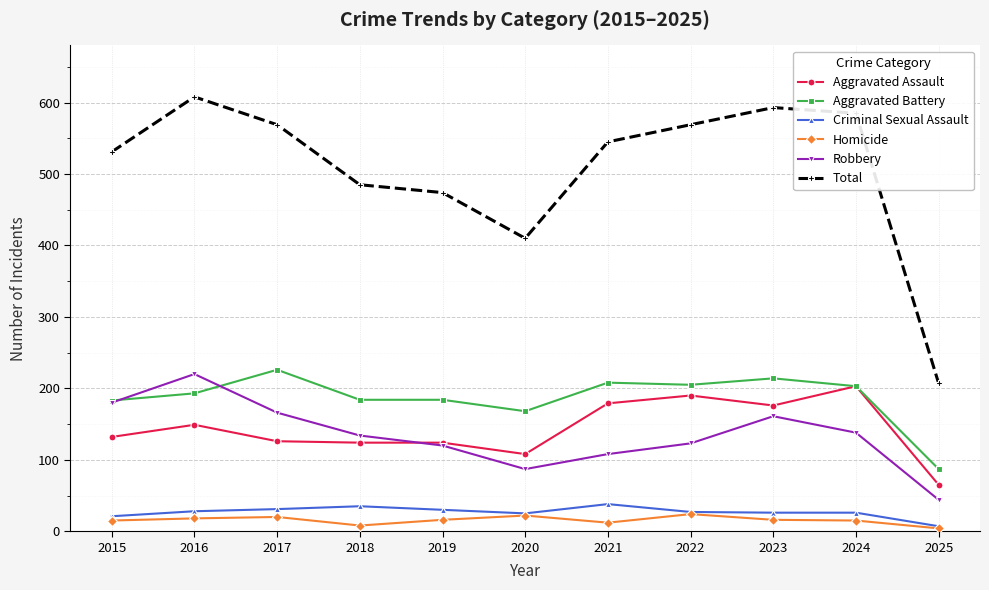

Rank the series by their maximum value, from highest to lowest.

Total, Aggravated Battery, Robbery, Aggravated Assault, Criminal Sexual Assault, Homicide